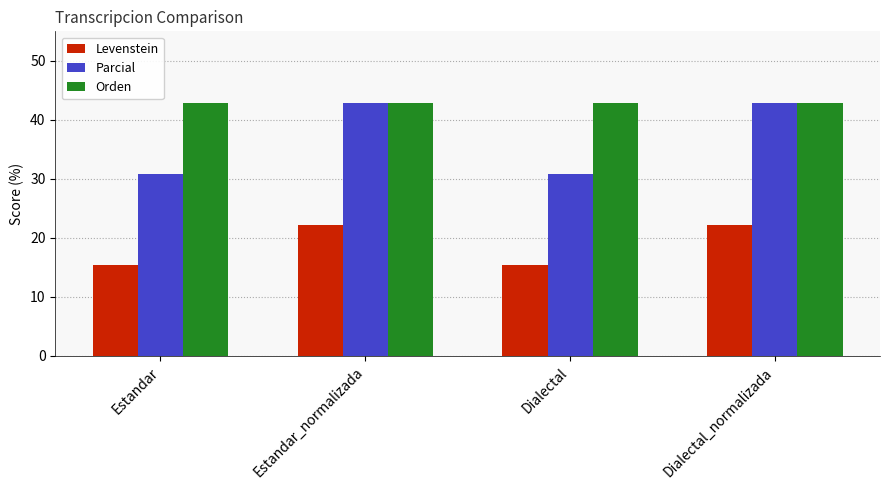

What is the approximate value of Parcial at Dialectal?

30.8